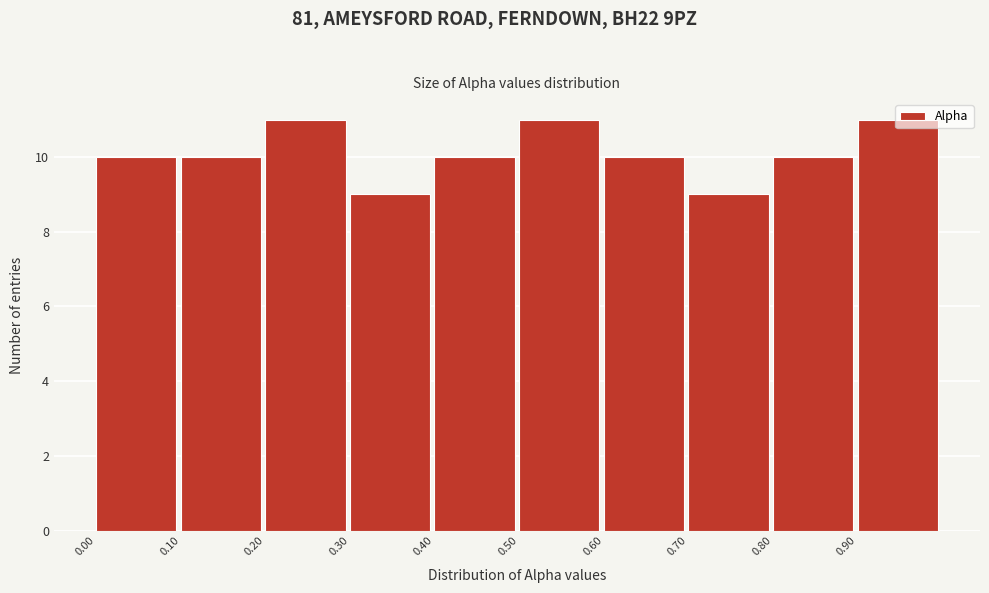

What is the height of the bar covering 0.3 to 0.4 on the x-axis? The values are not printed on the chart, so give them approximately, as read against the axis.

9